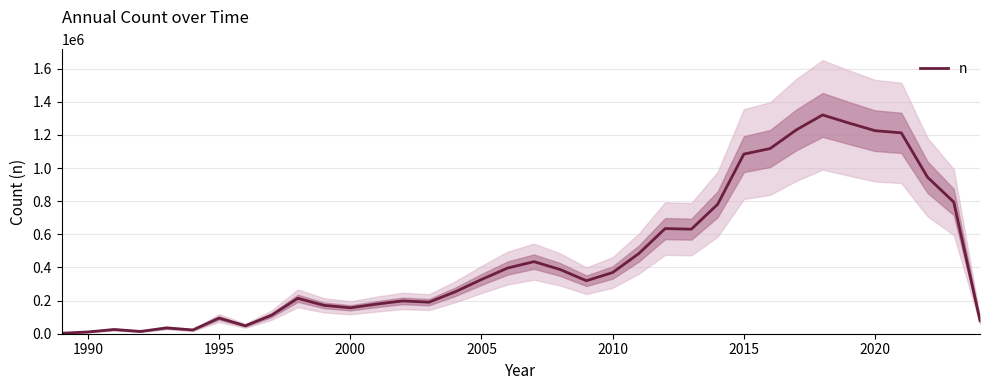

The value of n at 2015 is 623412. True or false?

False